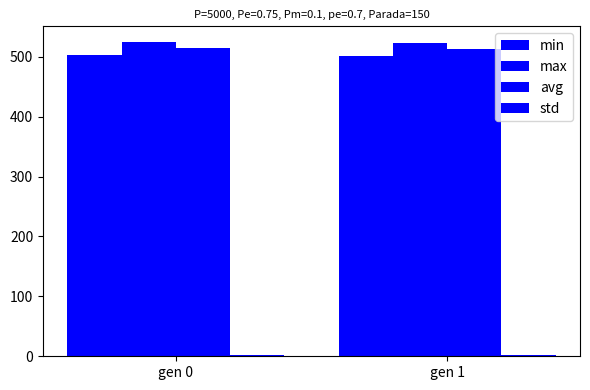

Which category has the lowest value across all series?

gen 1